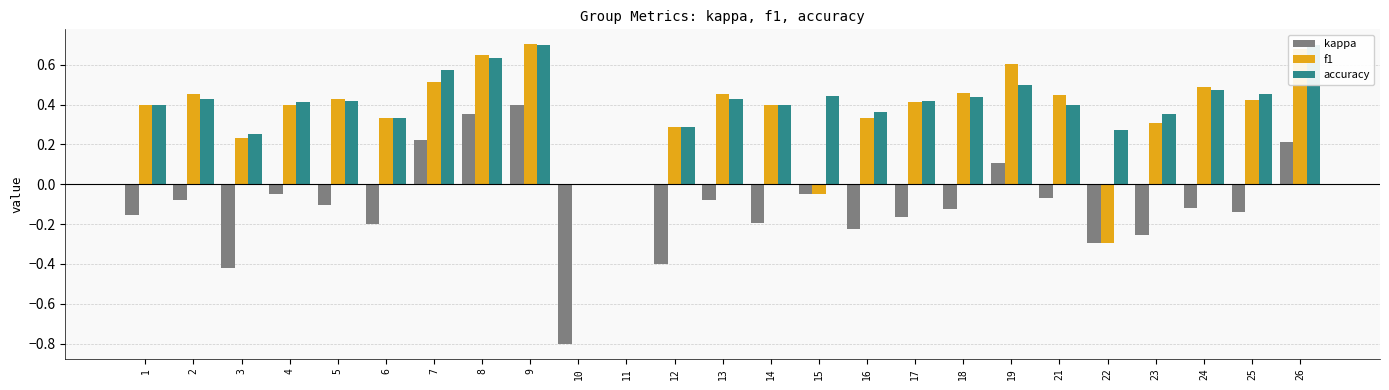

What value does the accuracy series have at 16?

0.4